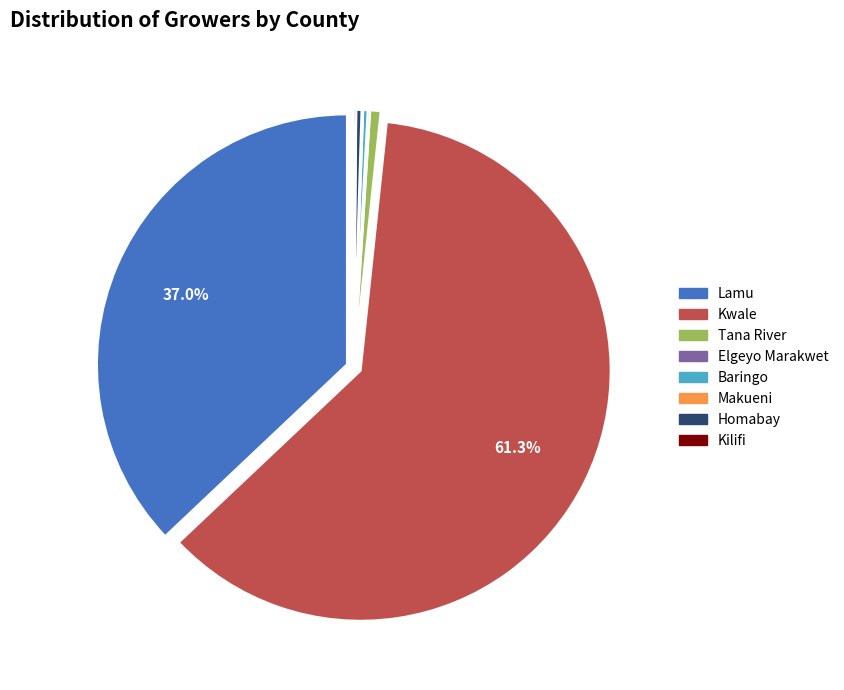

Which category has the biggest portion of the pie?

Kwale